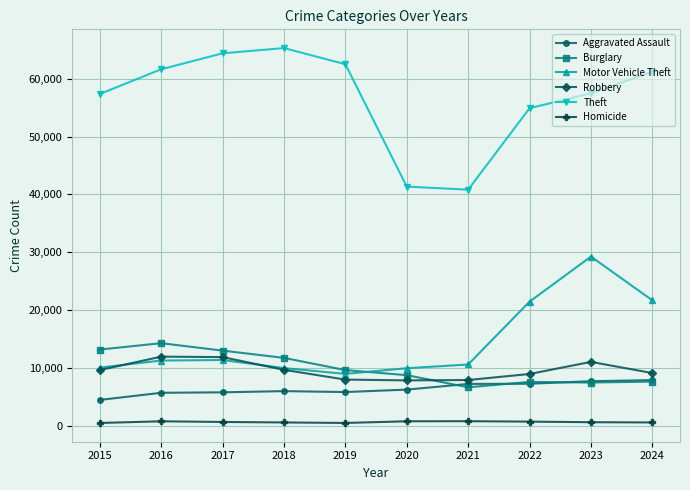

At how many categories does at least one series exceed 23383?

10